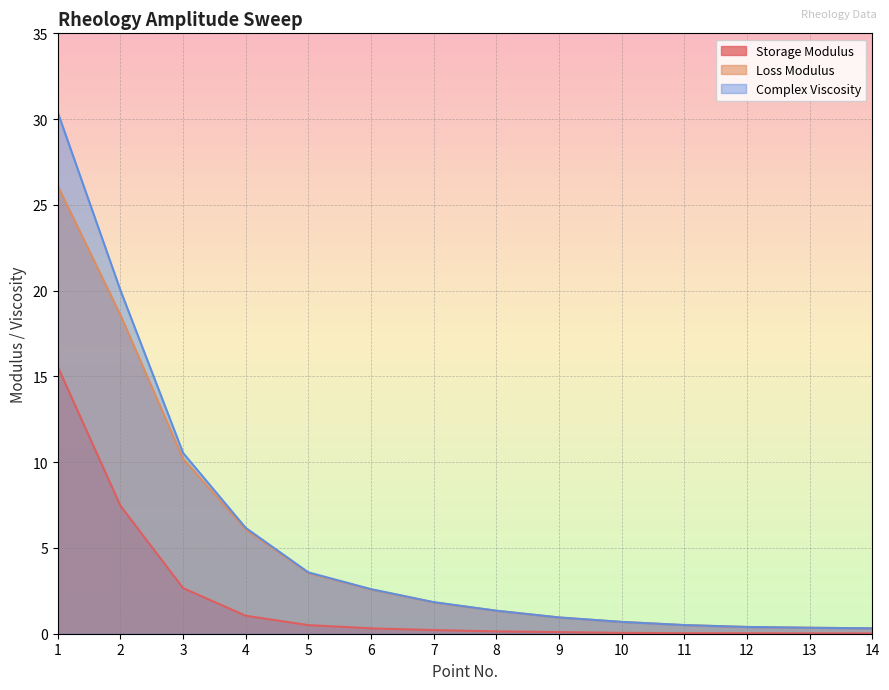

True or false: Loss Modulus and Storage Modulus cross at least once.

False